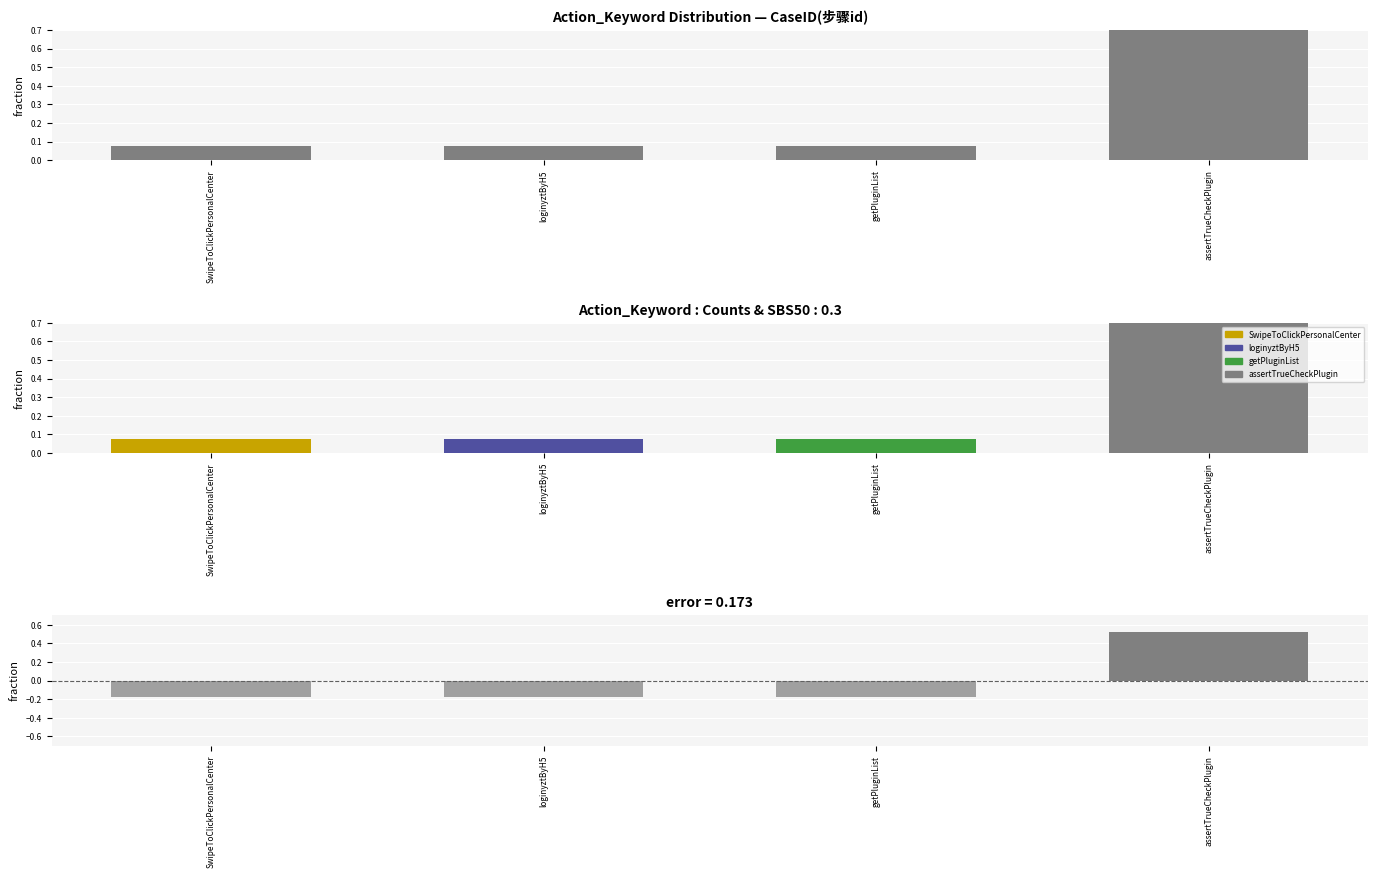

Does the chart contain stacked bars?

No